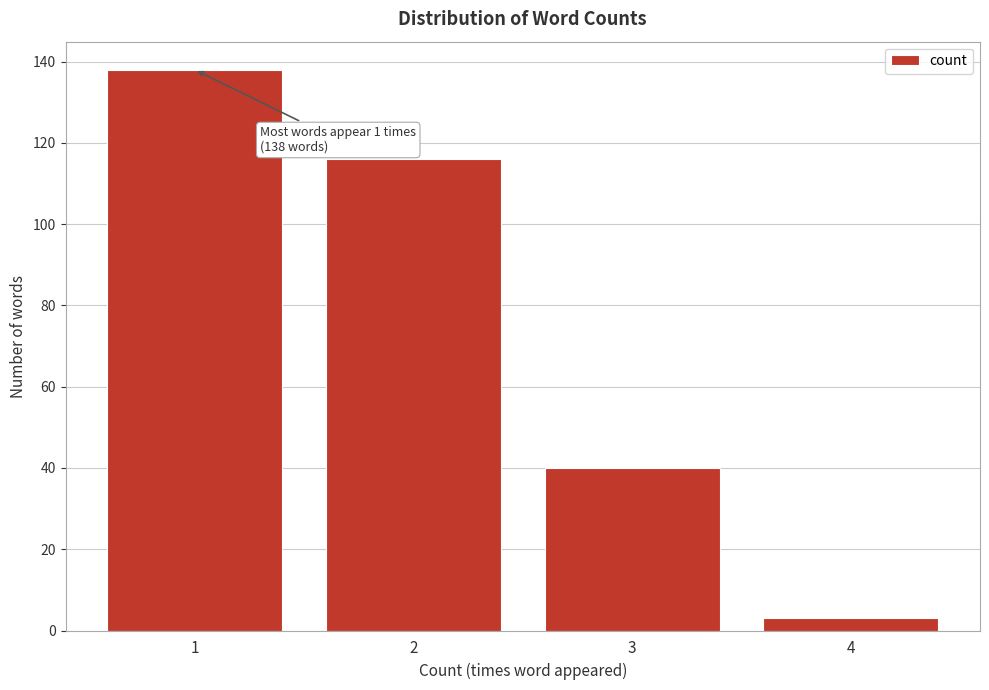

Reading left to right, transcribe all the data shown in this chart.

138	116	40	3